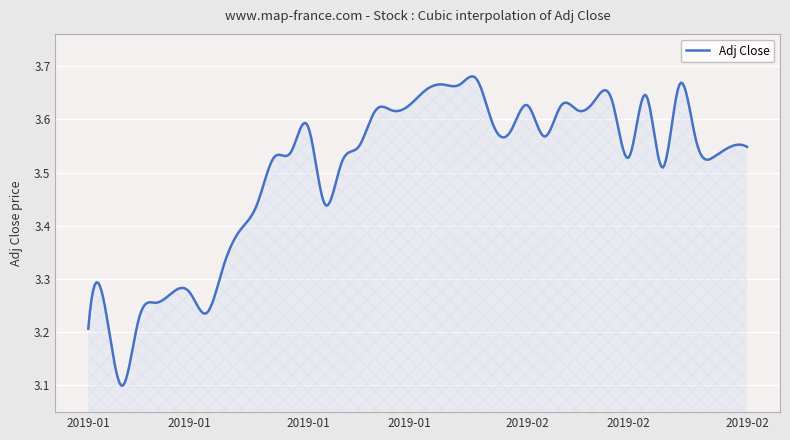

What is the difference between the maximum and minimum values?

0.6